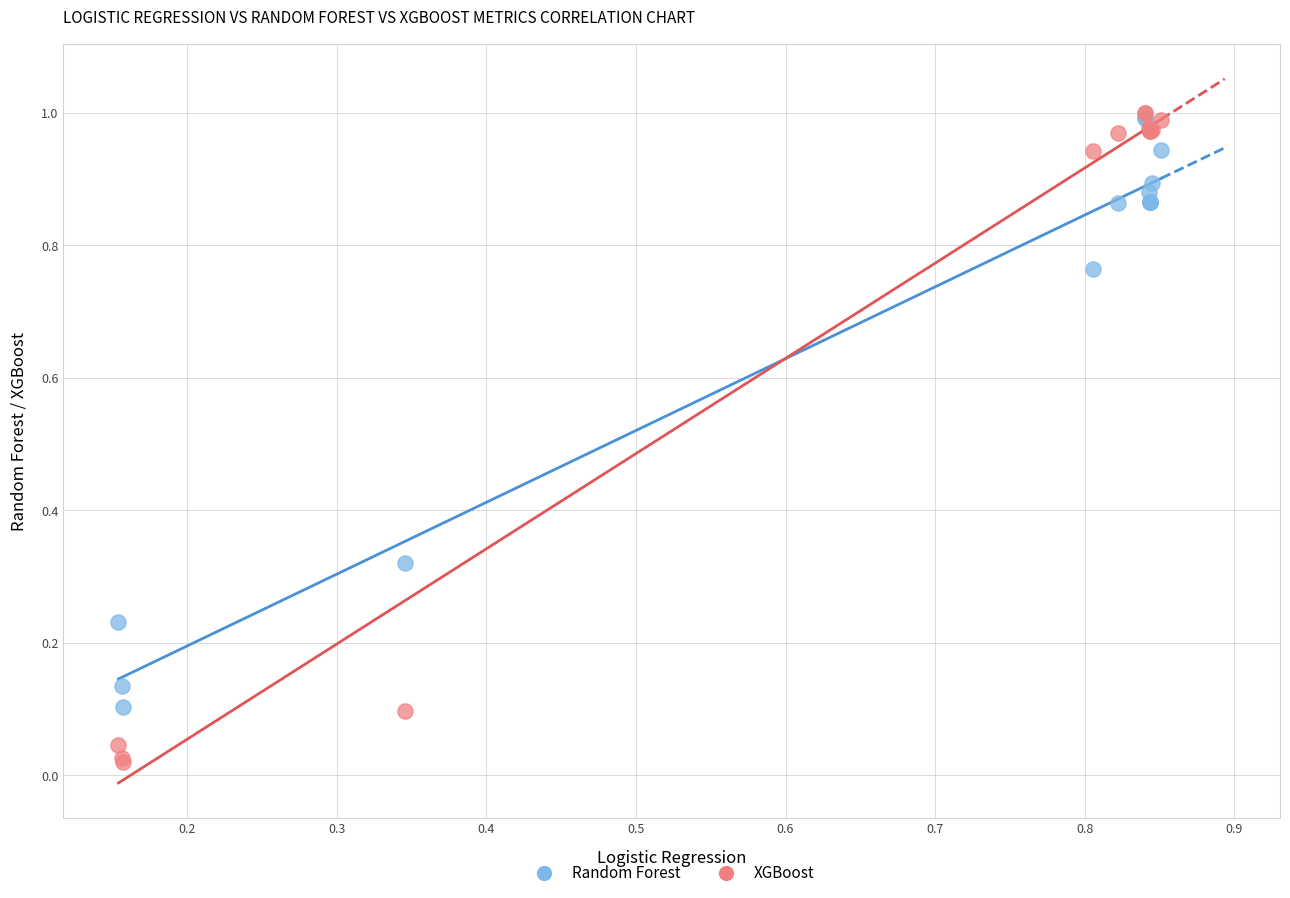

What are all the series names shown in the legend?

Random Forest, XGBoost